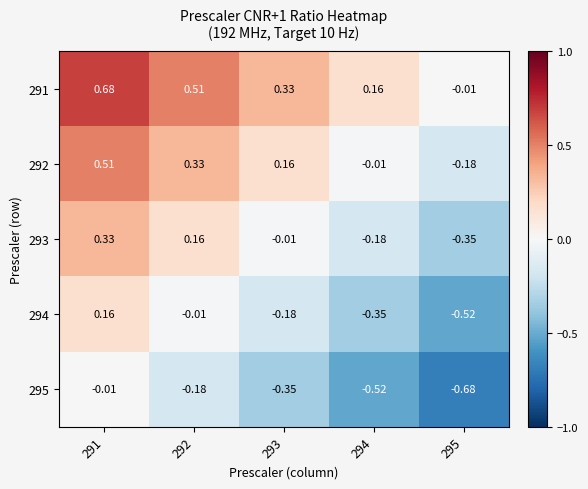

Count the number of categories in the chart.

5